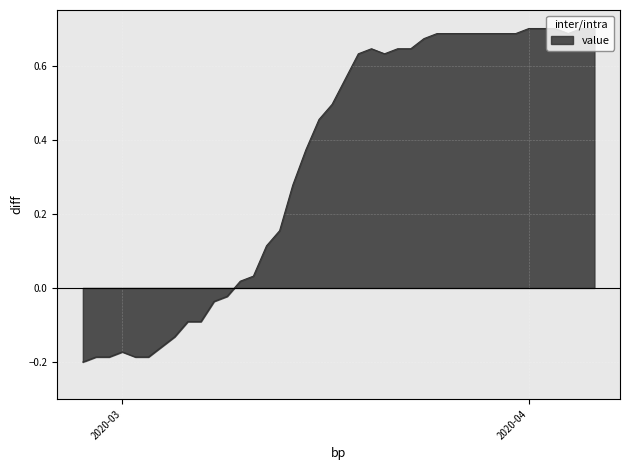

What is the difference between the maximum and minimum values?

0.9